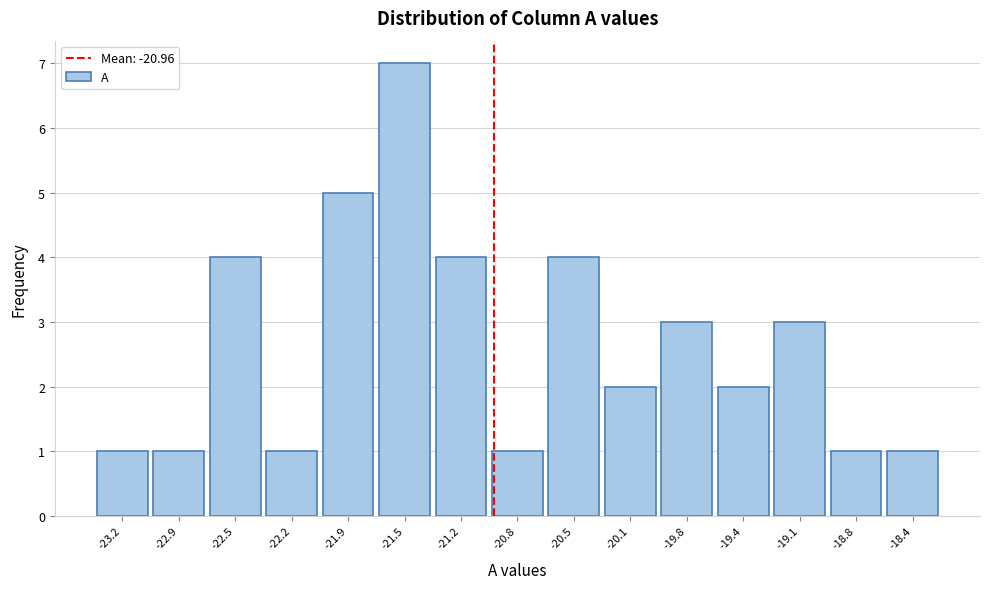

Over which range of the x-axis is the bar tallest?

-21.70 to -21.35